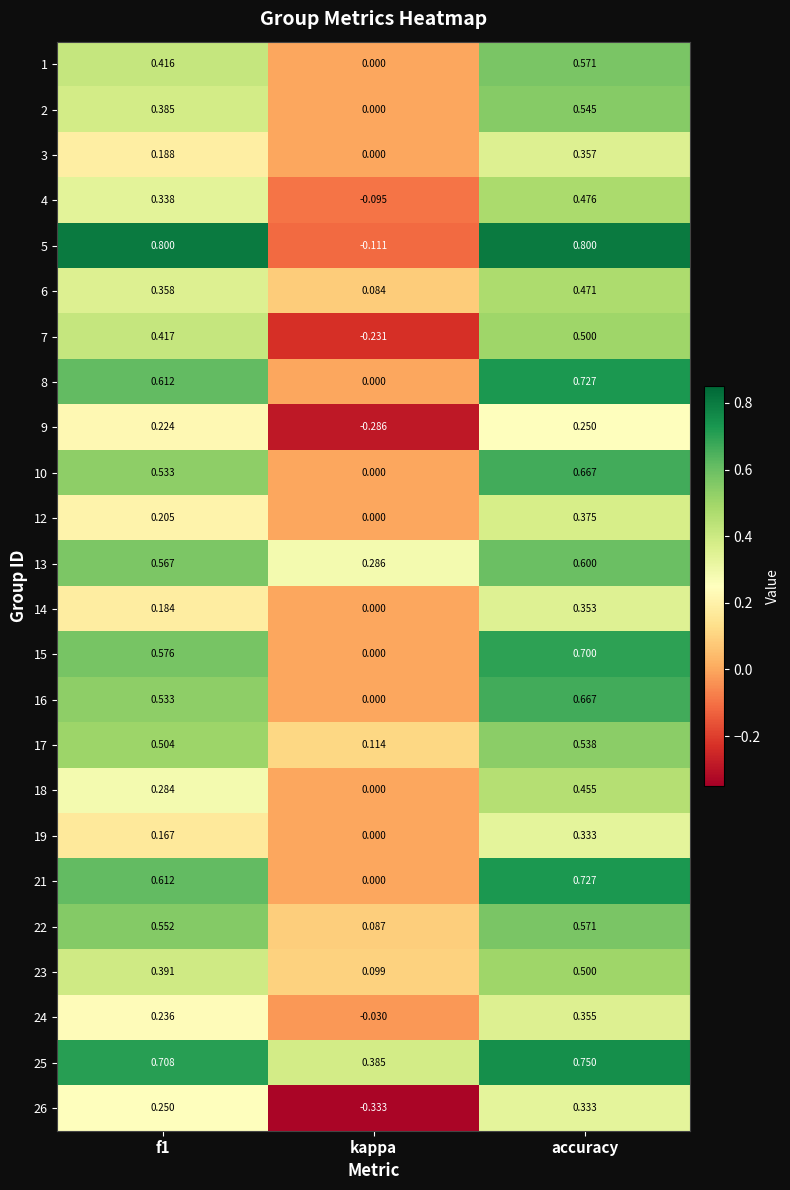

How many data points does each series have?

3